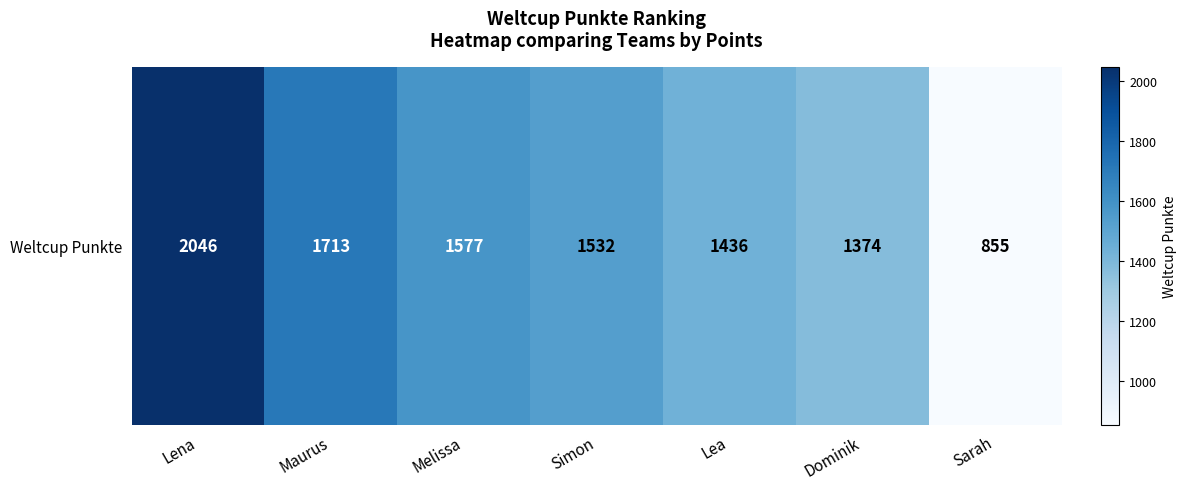

Count the number of categories in the chart.

7